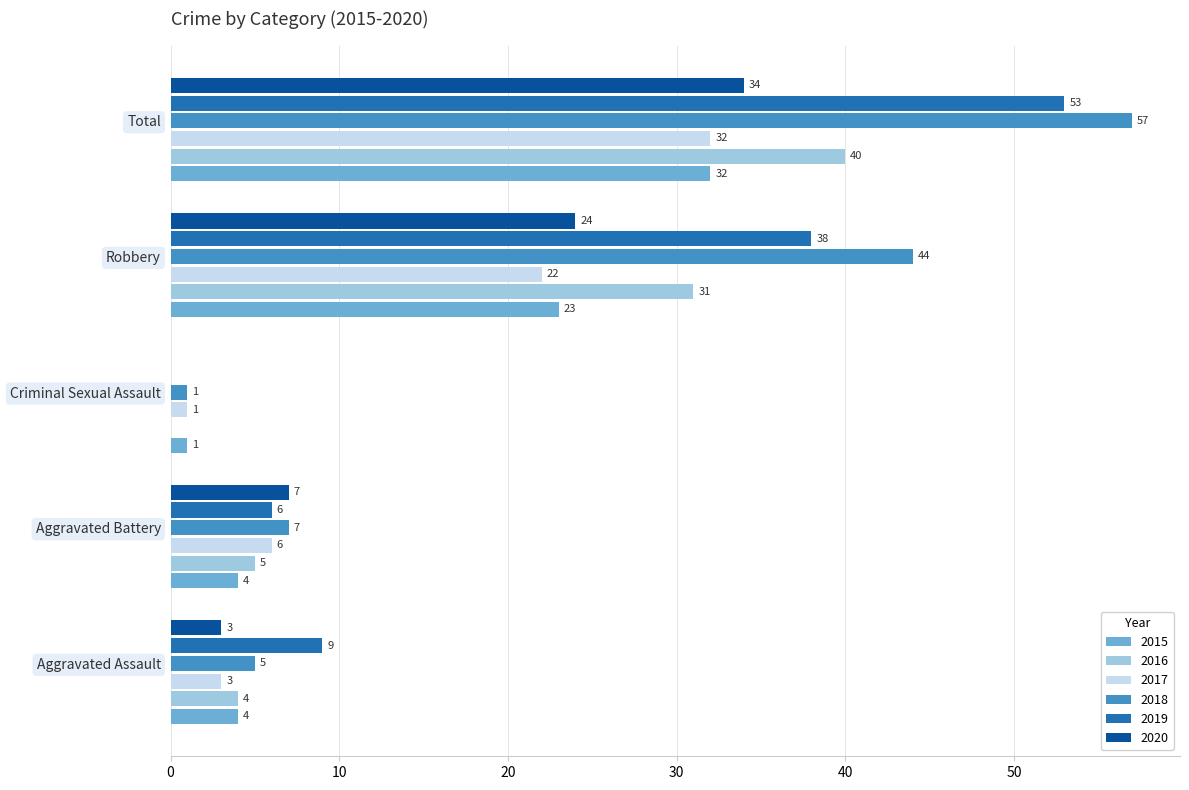

At which label is 2016 closest to 20?

Robbery